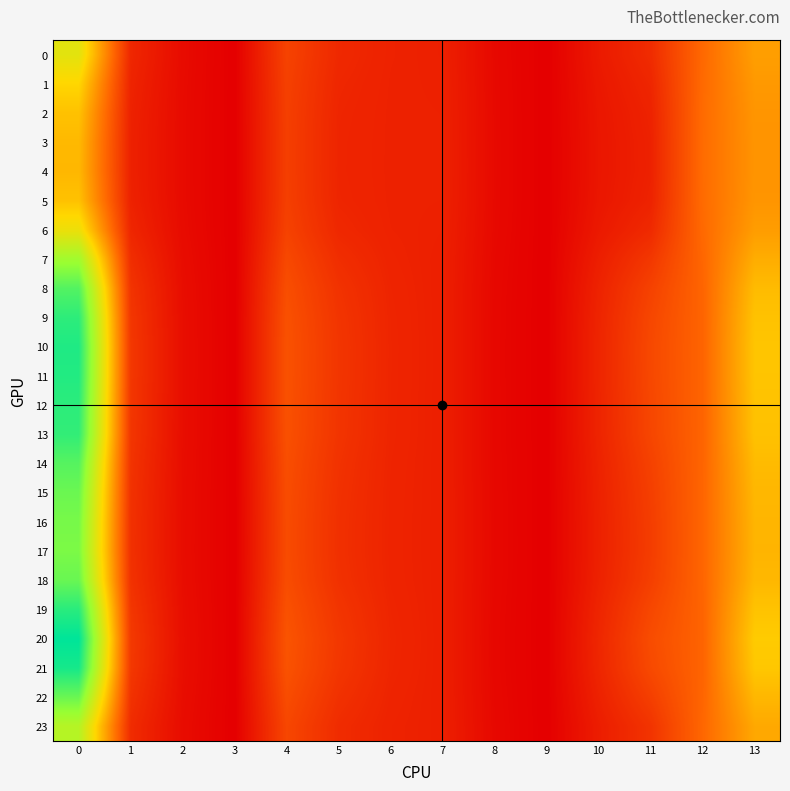

How many data points does each series have?

14